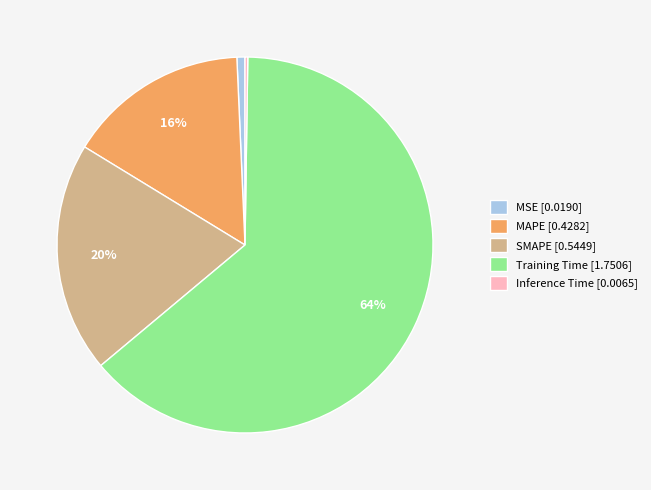

To the nearest percent, what percentage of the pie is MAPE?

16%